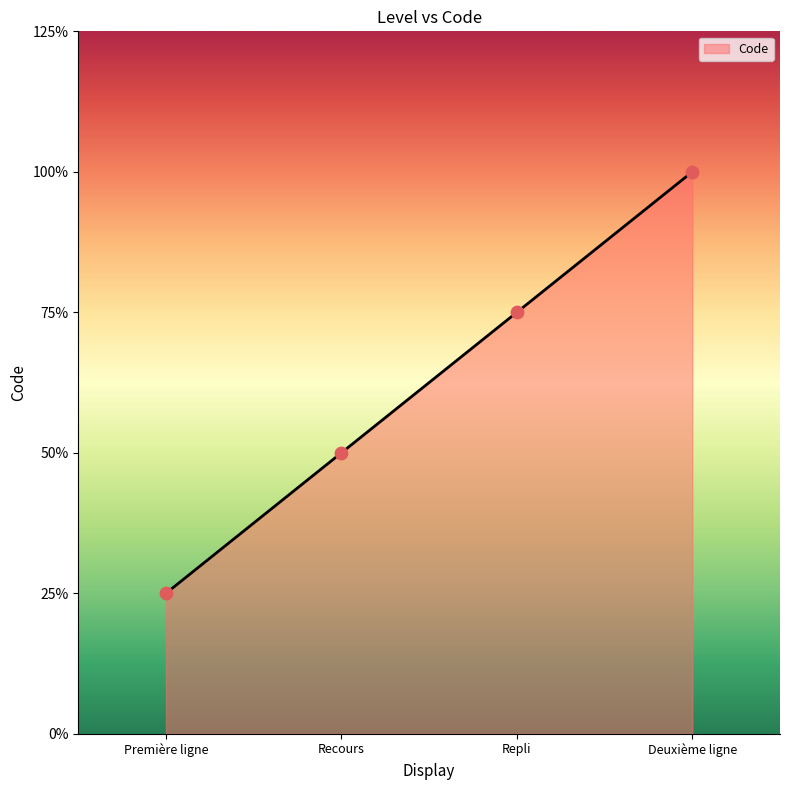

Between Première ligne and Repli, which is larger?

Repli